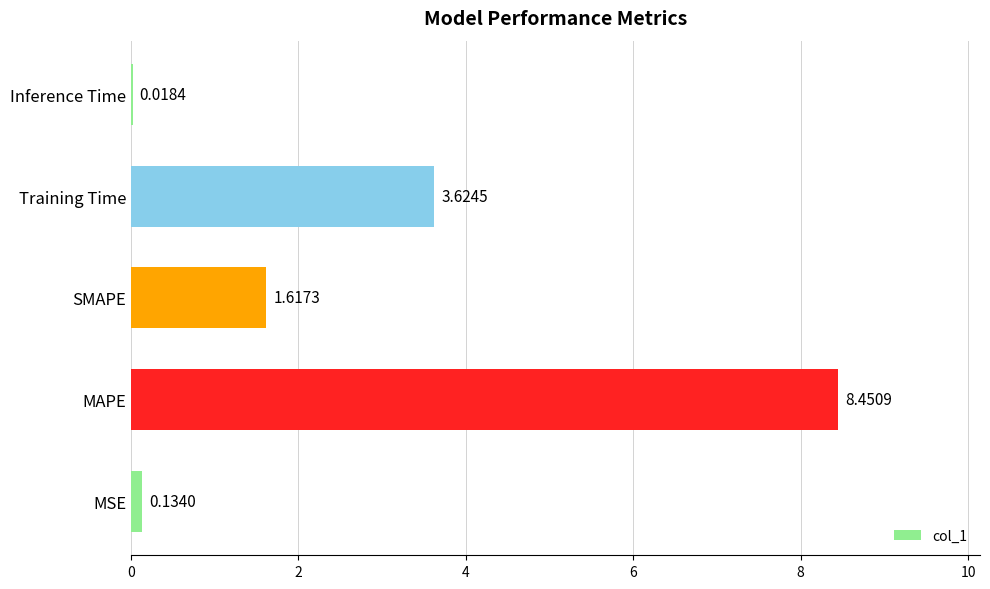

What is the change in value from MSE to MAPE?

+8.3